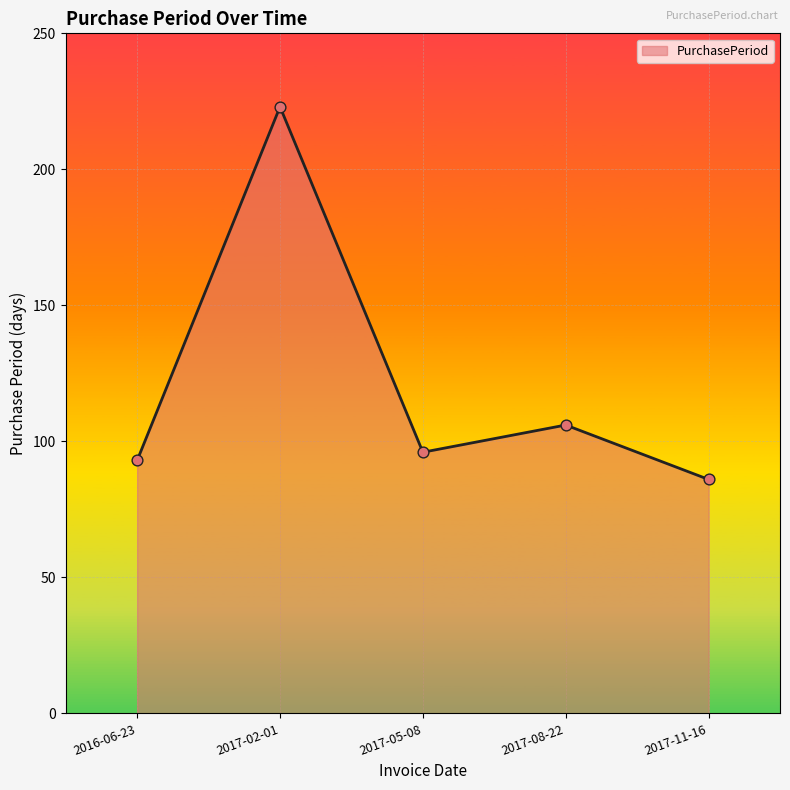

What is the change in value from 2017-05-08 to 2017-11-16?

-10